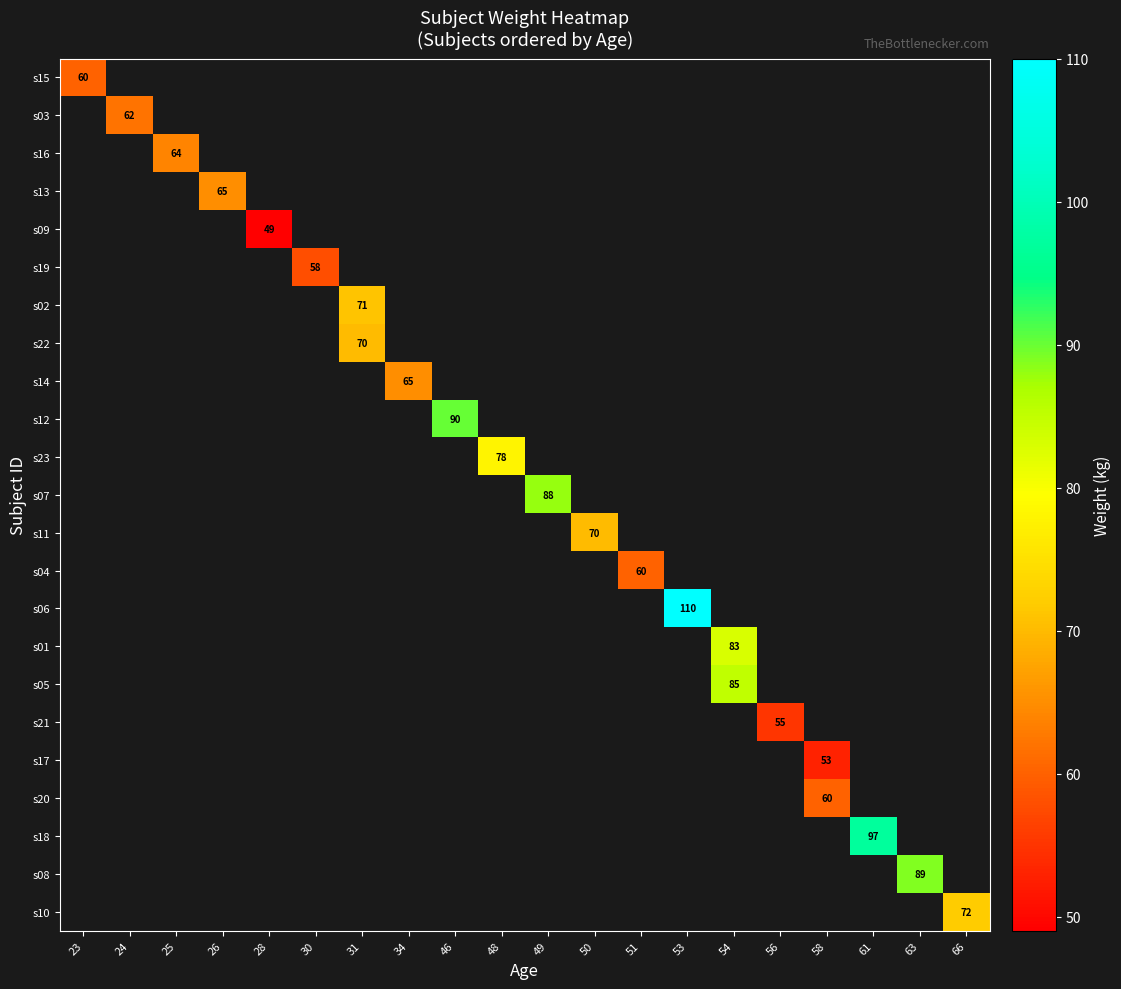

What is the greatest value displayed?

110.0